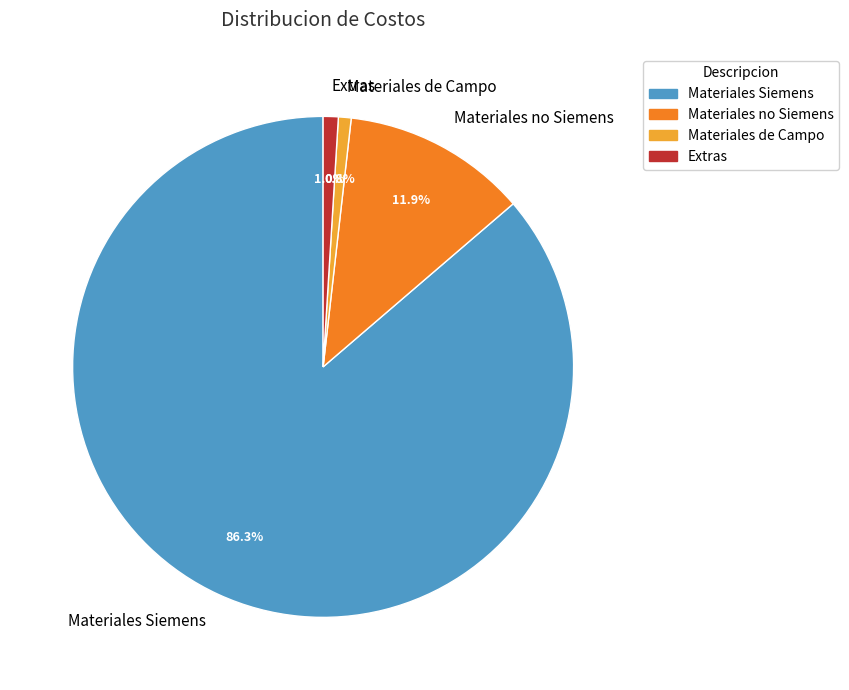

Is the sum of Materiales Siemens and Materiales de Campo greater than half?

Yes